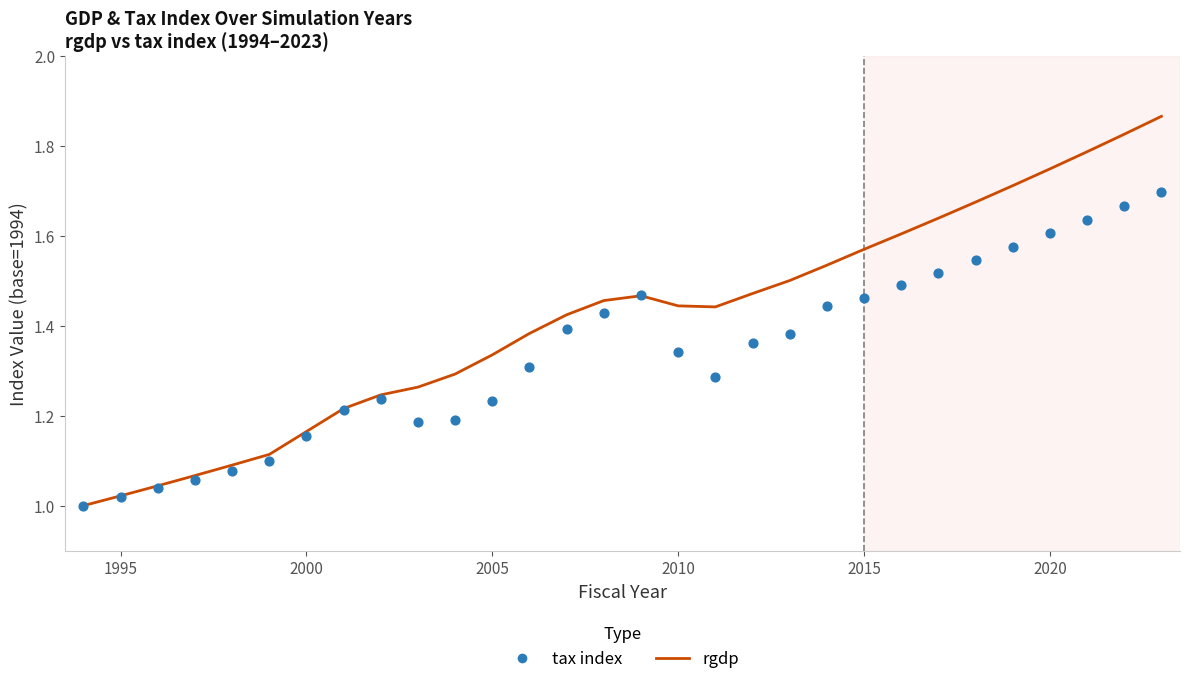

Is the value of tax index at 24 greater than the value of rgdp at 23?

No